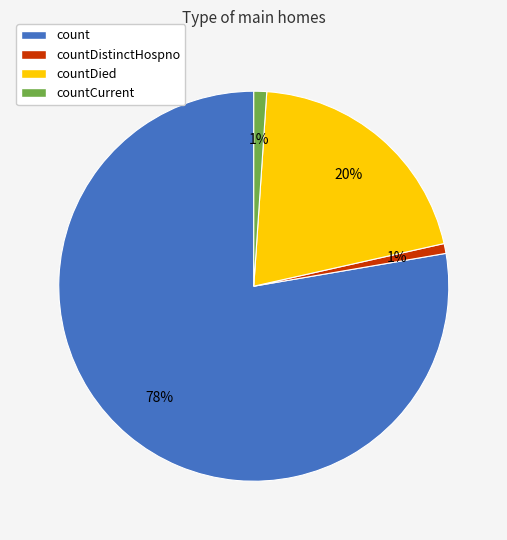

Do count and countCurrent together represent more than half of the pie?

Yes